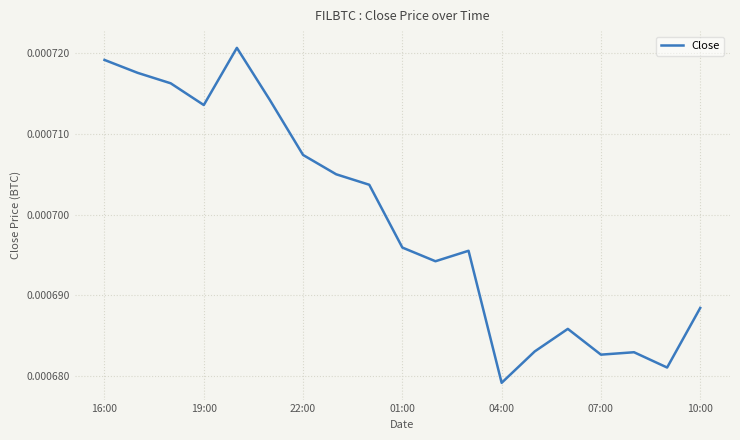

Where is the data nearest to the value 0?

04:00